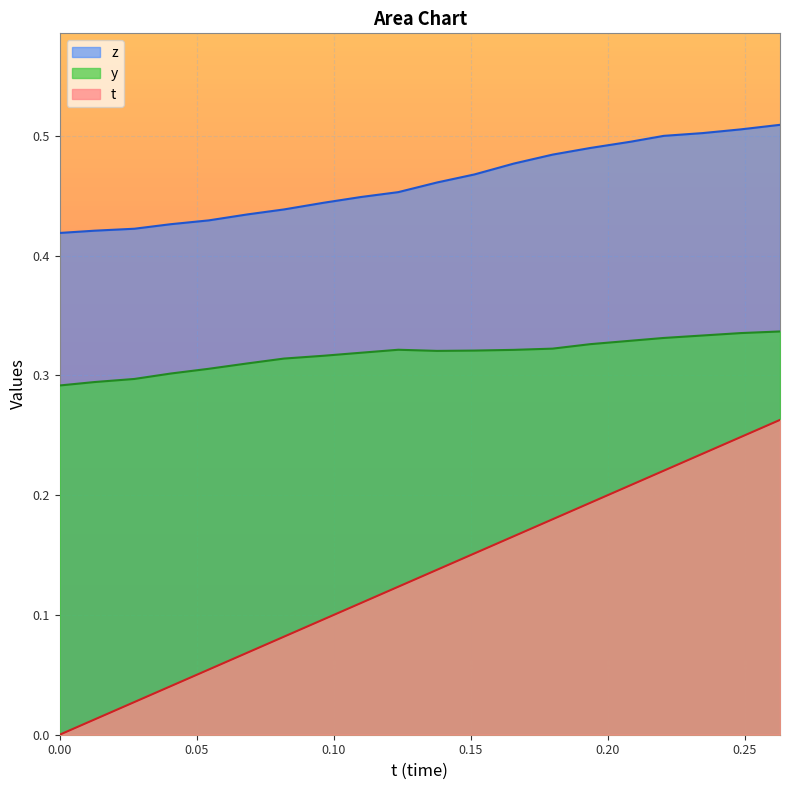

Which series has the widest spread of values?

t